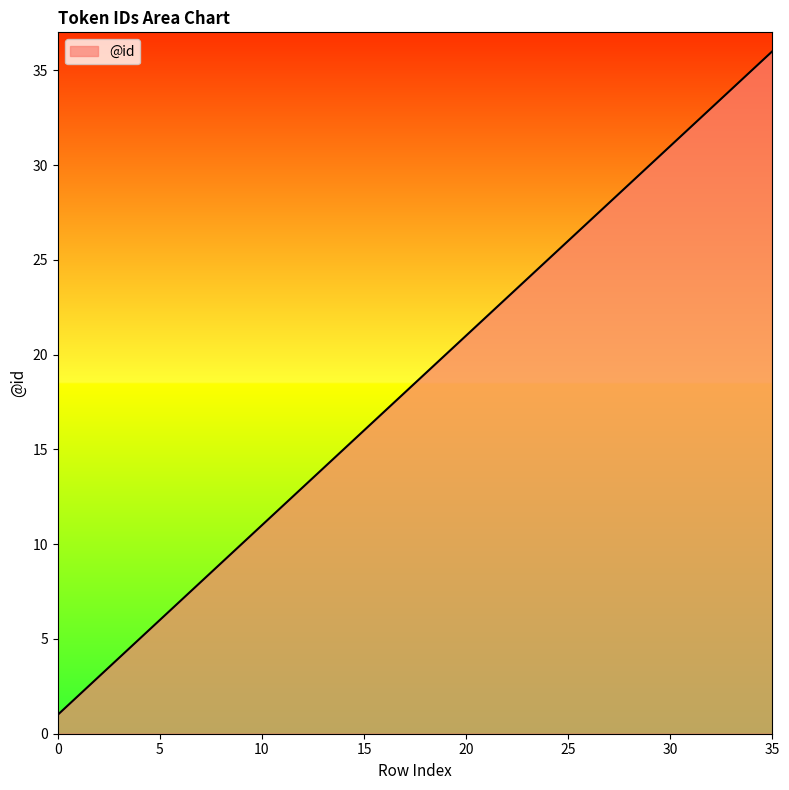

What is the difference between the maximum and minimum values?

35